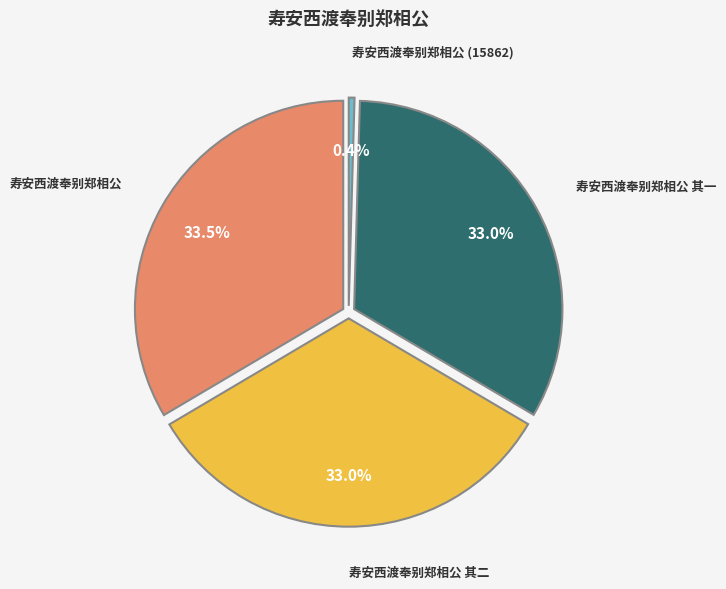

Combined, what portion of the pie is 寿安西渡奉别郑相公 其二 and 寿安西渡奉别郑相公 (15862)?

33.5%